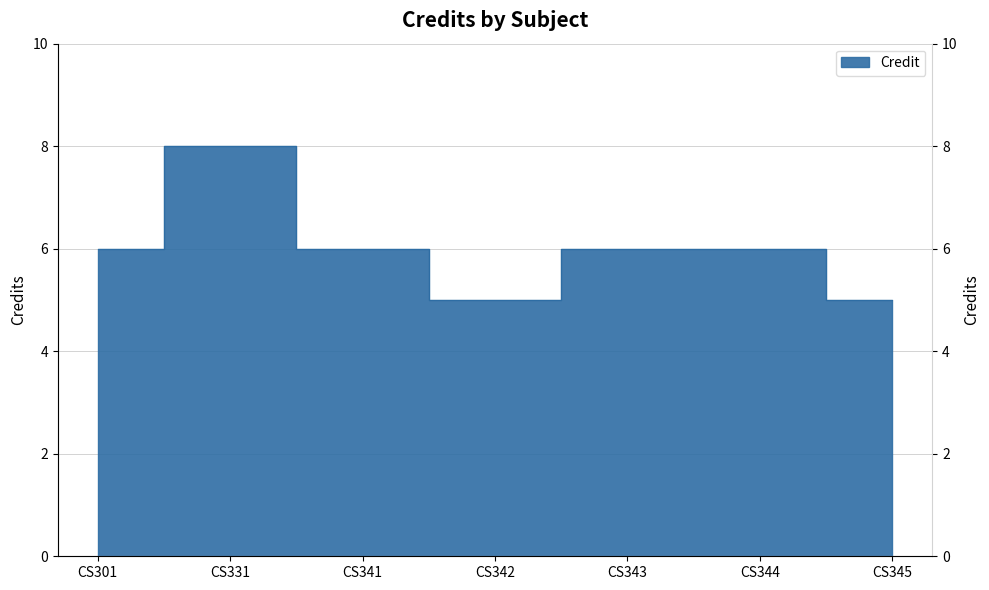

List the labels in order of value, largest first.

CS331, CS301, CS341, CS343, CS344, CS342, CS345